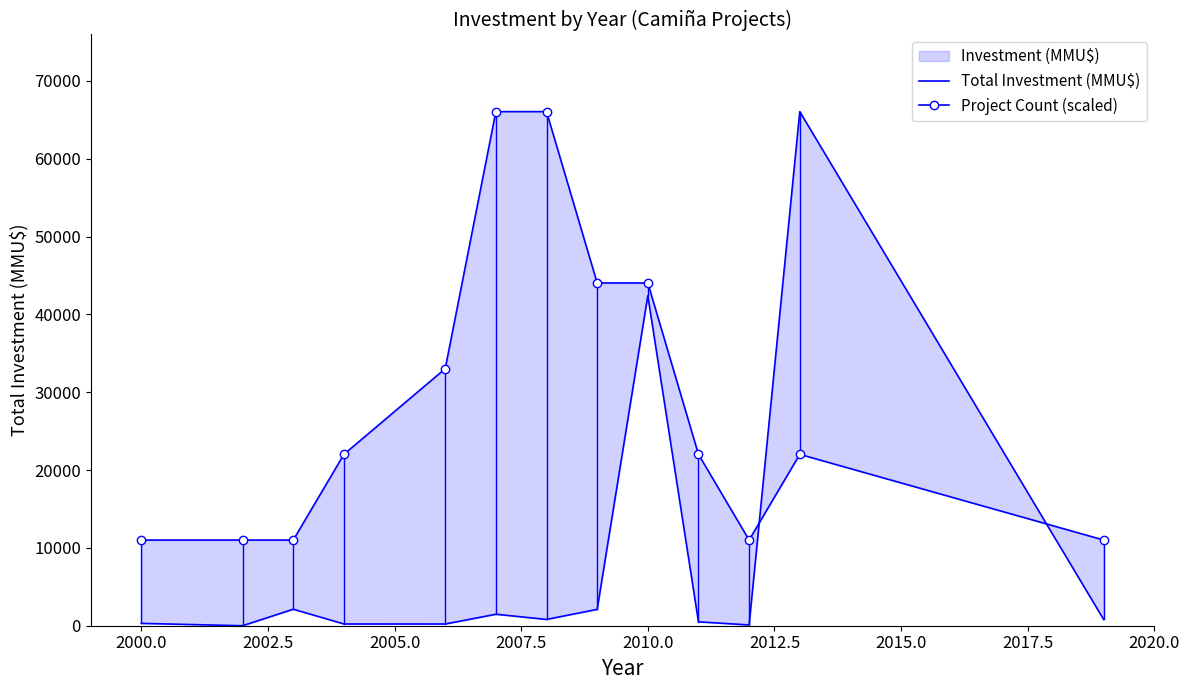

Reading left to right, extract all data points from this chart.

Total Investment (MMU$): 300.0	0.0	2119.0	224.0	220.0	1473.0	810.0	2100.0	42403.0	500.0	100.0	66052.0	800.0
Project Count (scaled): 11008.7	11008.7	11008.7	22017.3	33026.0	66052.0	66052.0	44034.7	44034.7	22017.3	11008.7	22017.3	11008.7